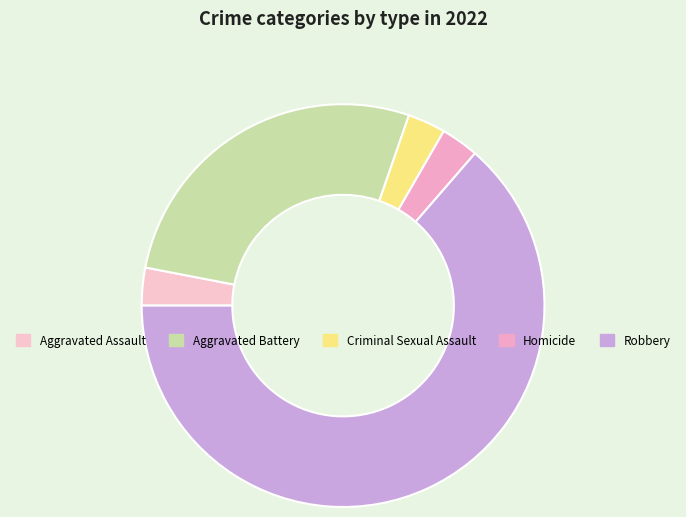

Rank the categories by value from highest to lowest.

Robbery, Aggravated Battery, Aggravated Assault, Criminal Sexual Assault, Homicide